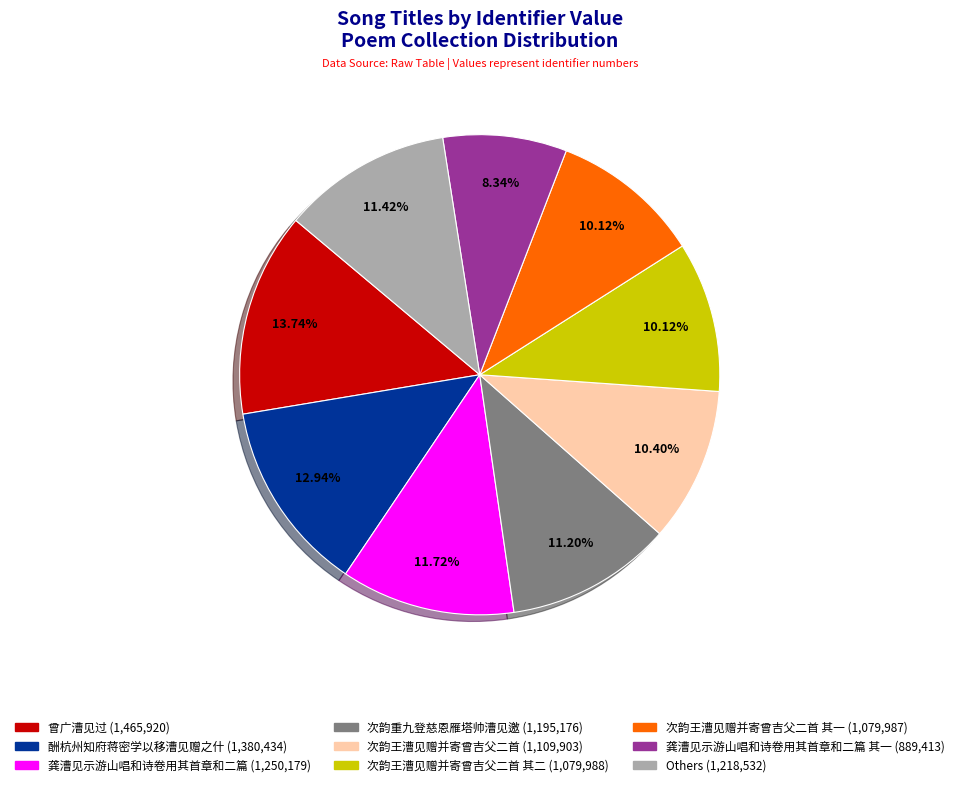

Is there any slice that represents more than half of the pie?

No